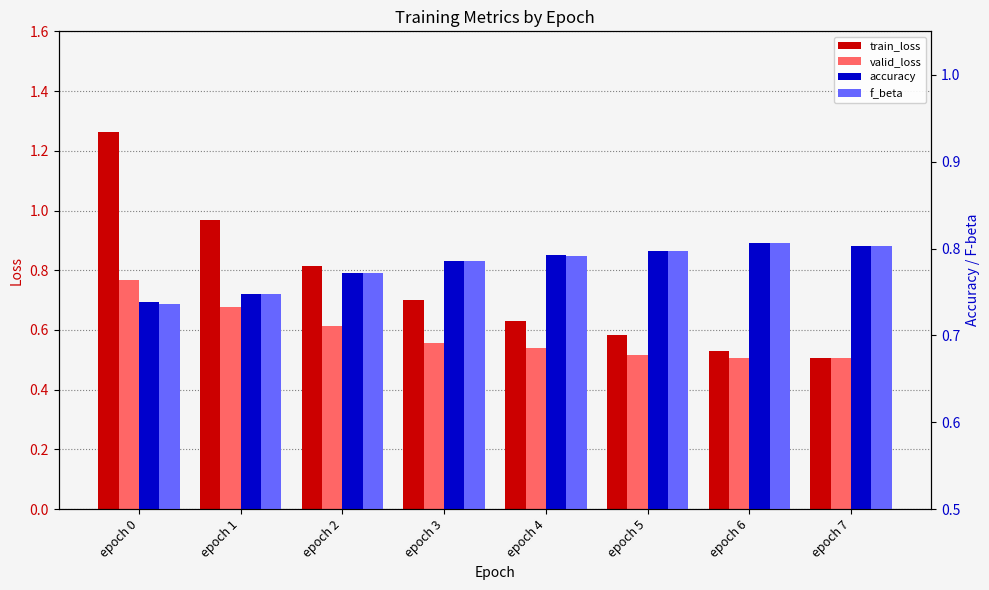

Reading left to right, what are all the values shown in this chart?

train_loss: epoch 0=1.3	epoch 1=1.0	epoch 2=0.8	epoch 3=0.7	epoch 4=0.6	epoch 5=0.6	epoch 6=0.5	epoch 7=0.5
valid_loss: epoch 0=0.8	epoch 1=0.7	epoch 2=0.6	epoch 3=0.6	epoch 4=0.5	epoch 5=0.5	epoch 6=0.5	epoch 7=0.5
accuracy: epoch 0=0.7	epoch 1=0.7	epoch 2=0.8	epoch 3=0.8	epoch 4=0.8	epoch 5=0.8	epoch 6=0.8	epoch 7=0.8
f_beta: epoch 0=0.7	epoch 1=0.7	epoch 2=0.8	epoch 3=0.8	epoch 4=0.8	epoch 5=0.8	epoch 6=0.8	epoch 7=0.8